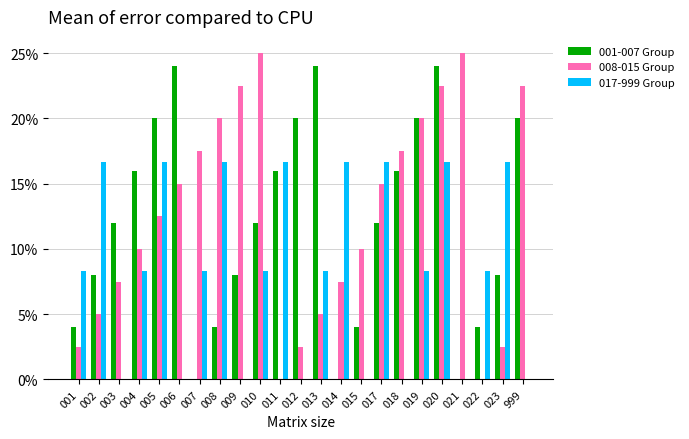

Is it true that 001-007 Group equals 0.2 at 010?

False